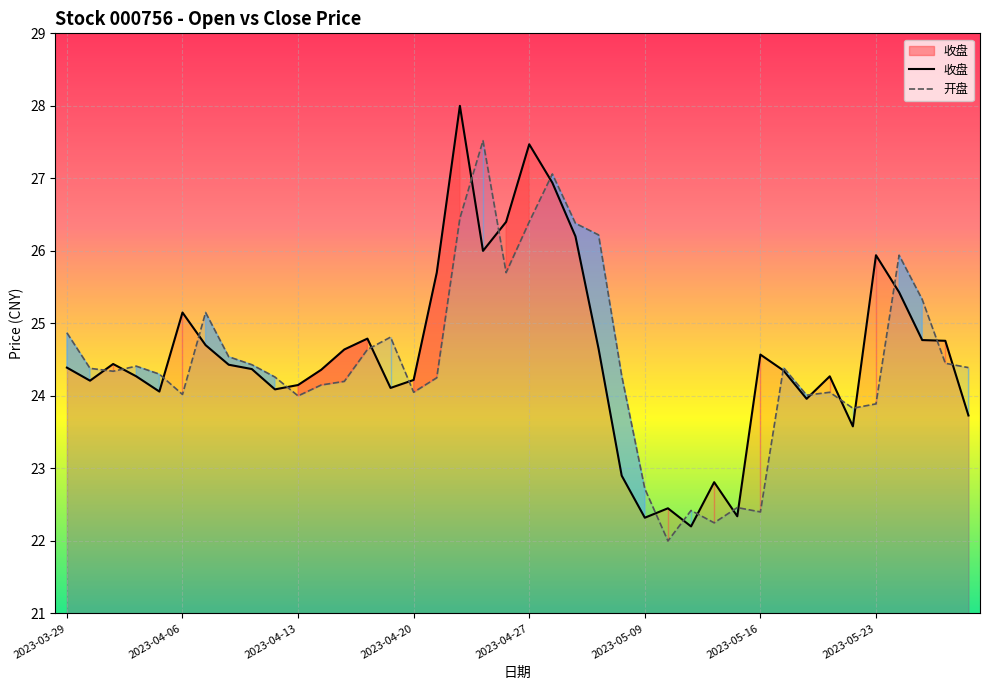

Is it true that 收盘 equals 22.3 at 2023-05-09?

True